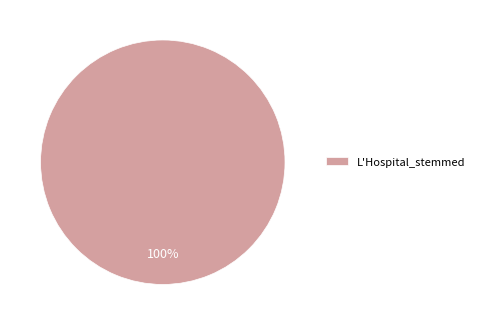

Does L'Hospital_stemmed represent more than half of the total?

Yes